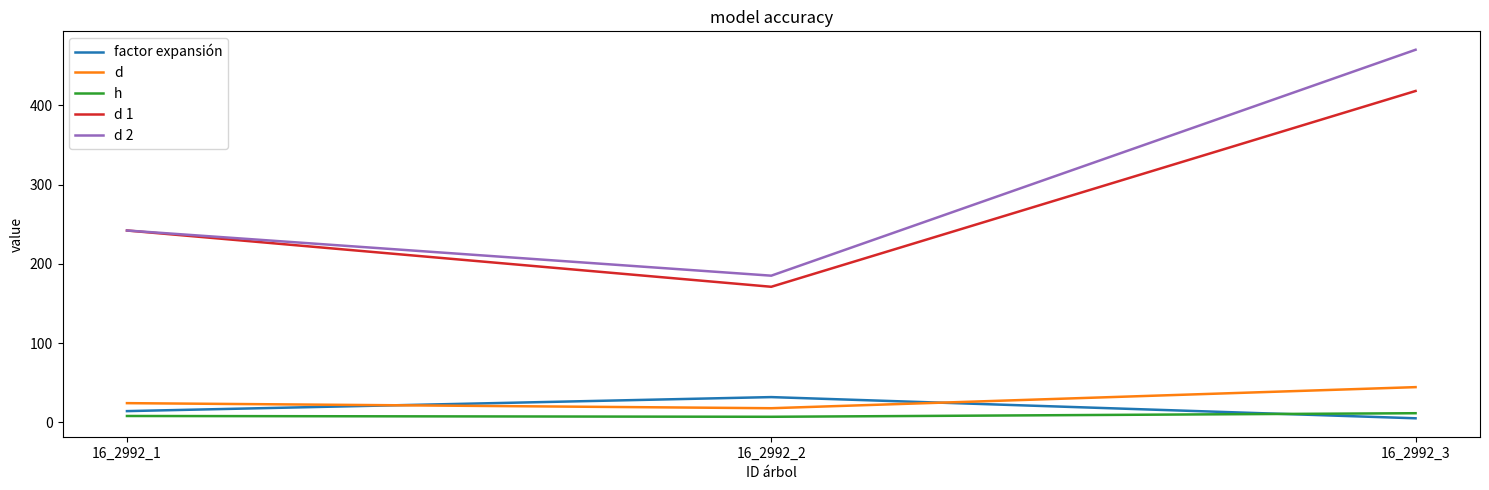

At 16_2992_3, list the series in order from largest to smallest.

d 2, d 1, d, h, factor expansión